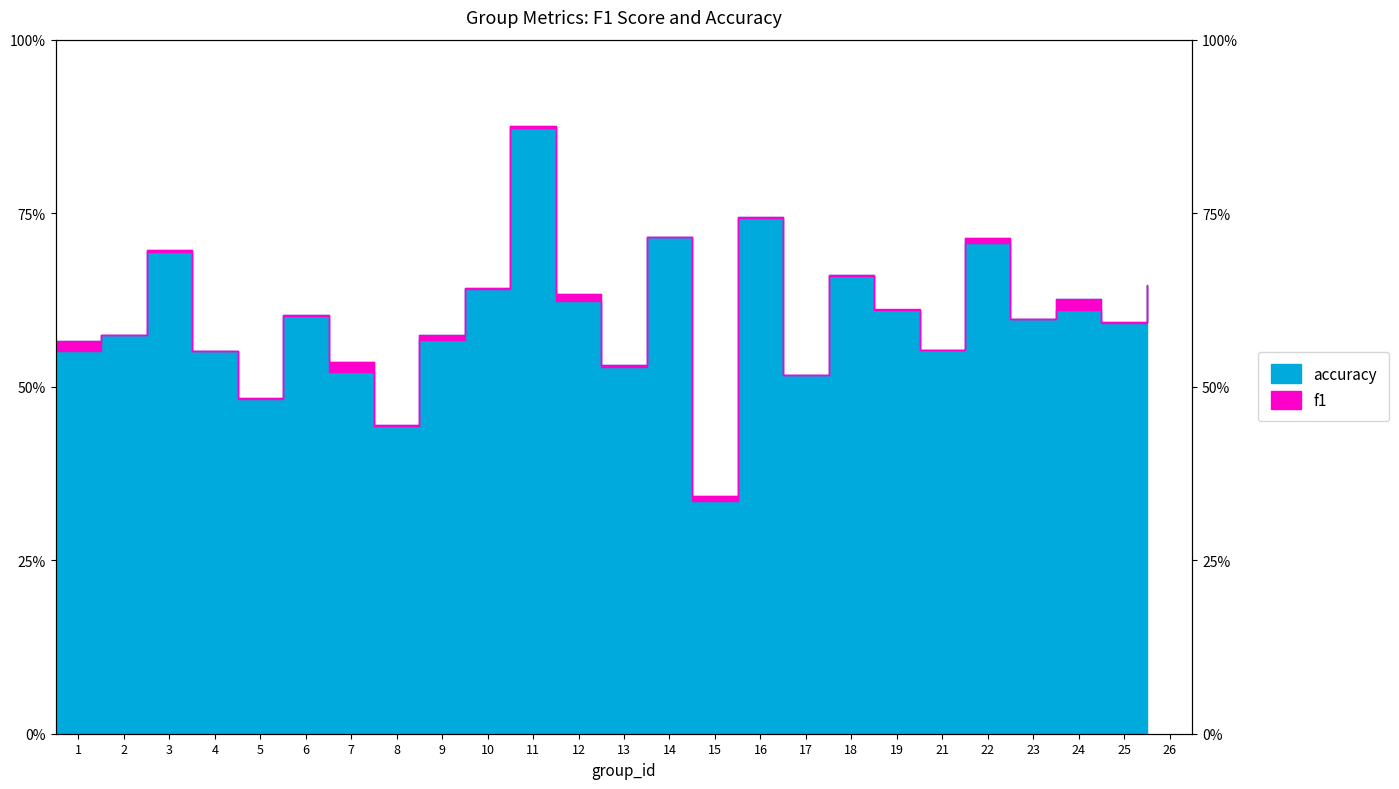

Where is the first local minimum for f1?

5